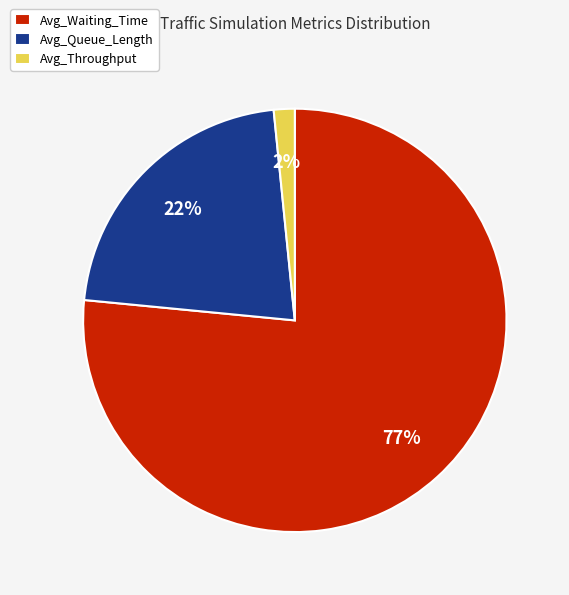

Approximately how many times larger is the value at Avg_Throughput compared to Avg_Queue_Length?

0.1